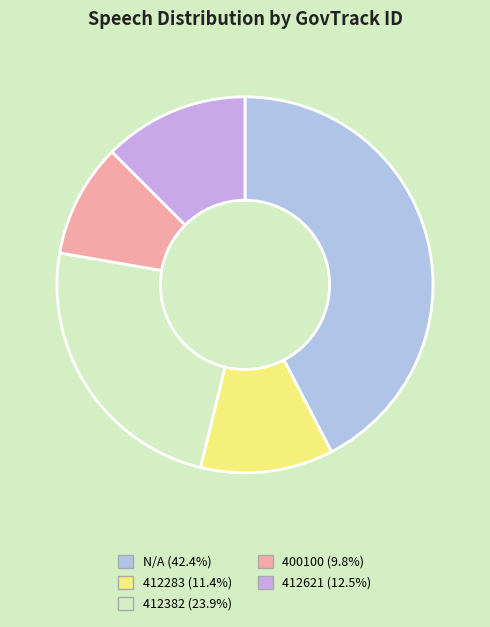

Which slice is the largest?

N/A